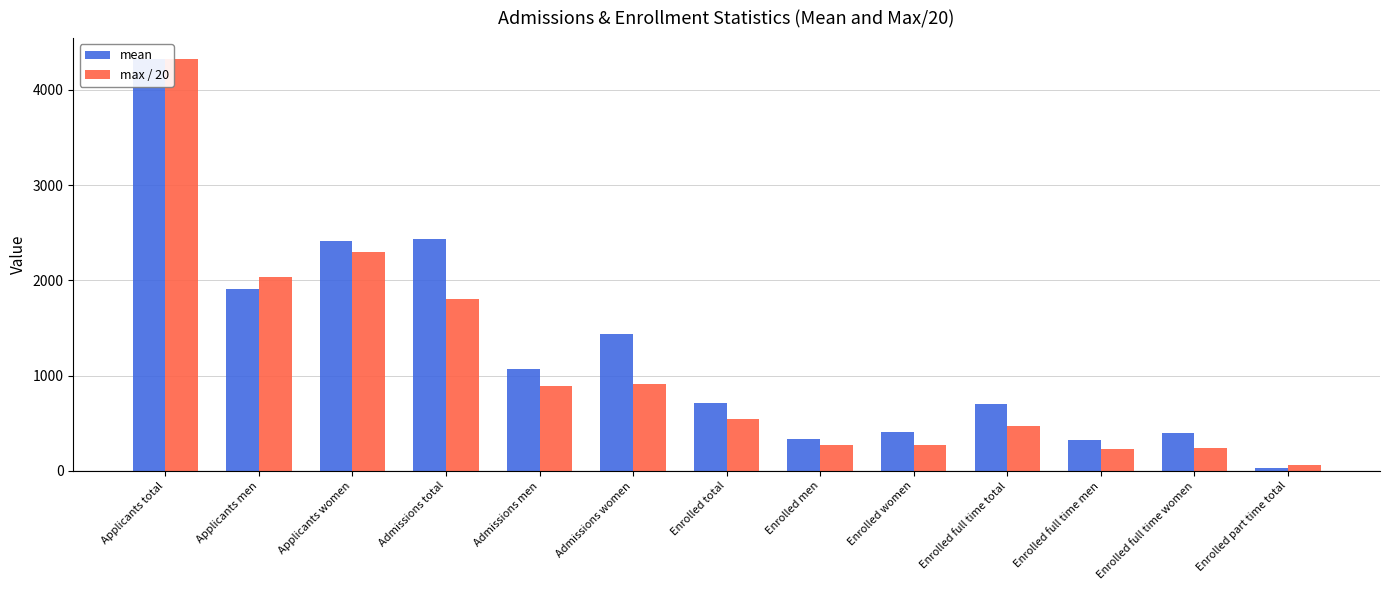

Reading right to left, what are all the values shown in this chart?

mean: Enrolled part time total=27.2	Enrolled full time women=393.1	Enrolled full time men=329.8	Enrolled full time total=697.3	Enrolled women=404.1	Enrolled men=338.2	Enrolled total=717.0	Admissions women=1436.8	Admissions men=1072.1	Admissions total=2432.9	Applicants women=2409.8	Applicants men=1909.2	Applicants total=4324.7
max / 20: Enrolled part time total=67.3	Enrolled full time women=242.2	Enrolled full time men=232.2	Enrolled full time total=474.4	Enrolled women=272.9	Enrolled men=268.8	Enrolled total=541.8	Admissions women=912.2	Admissions men=892.1	Admissions total=1804.4	Applicants women=2293.0	Applicants men=2033.8	Applicants total=4326.9